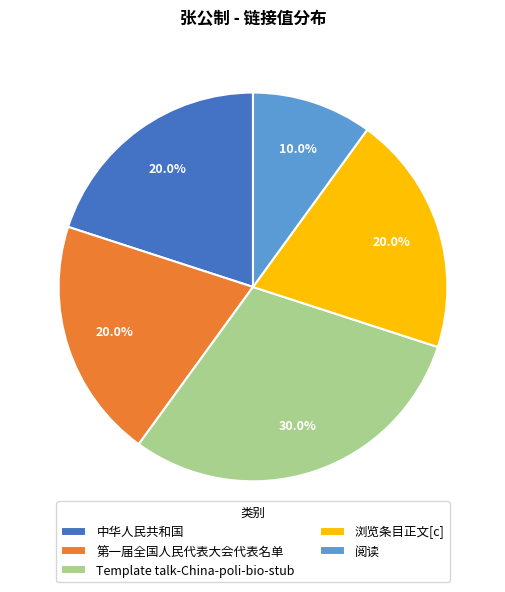

Is there a majority slice in this chart?

No